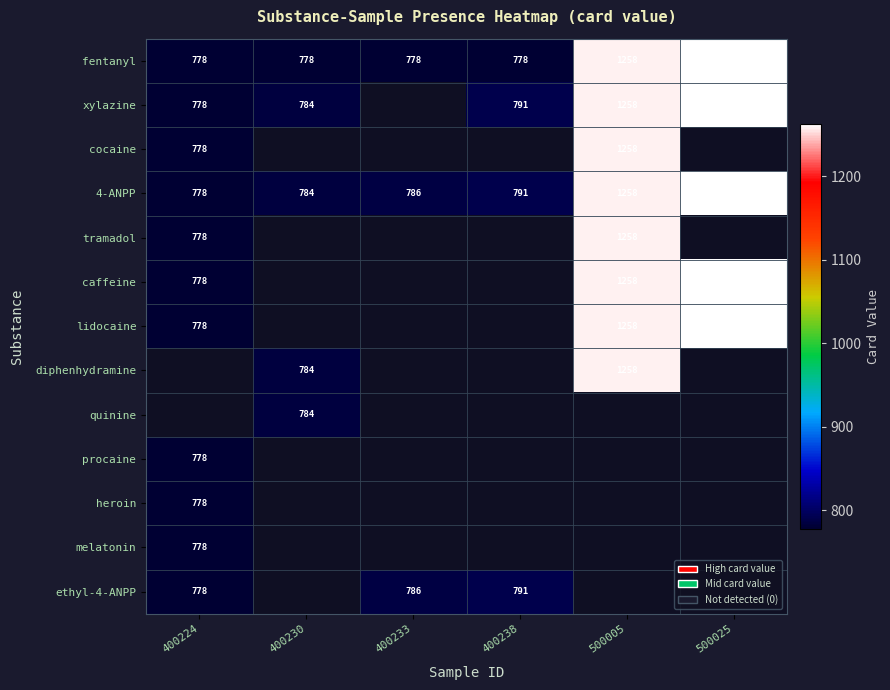

What is the spread (max minus min) of values at 400230?

6.0